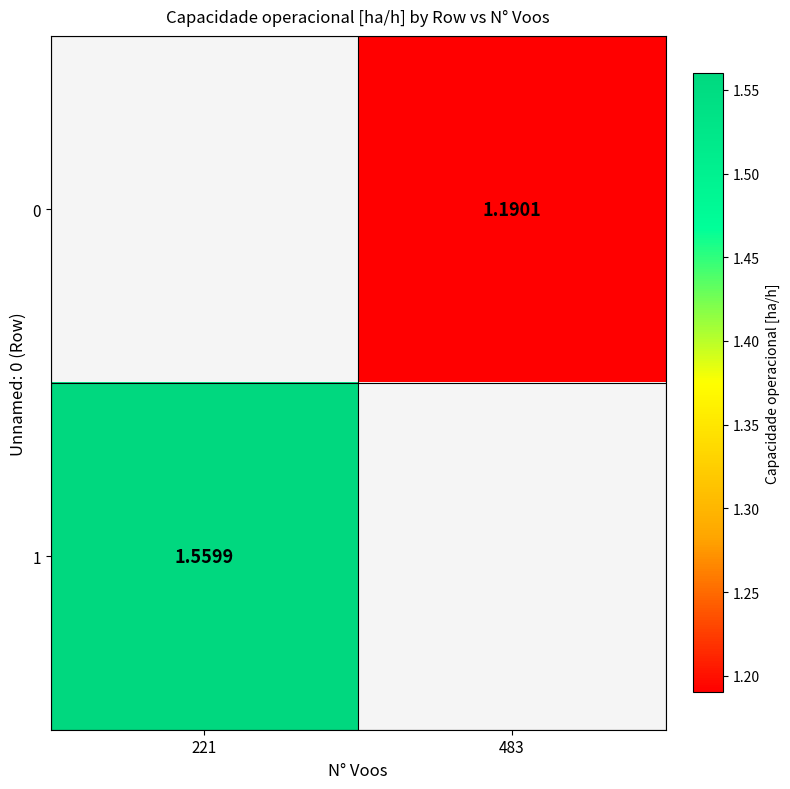

Which category has the highest value across all series?

221